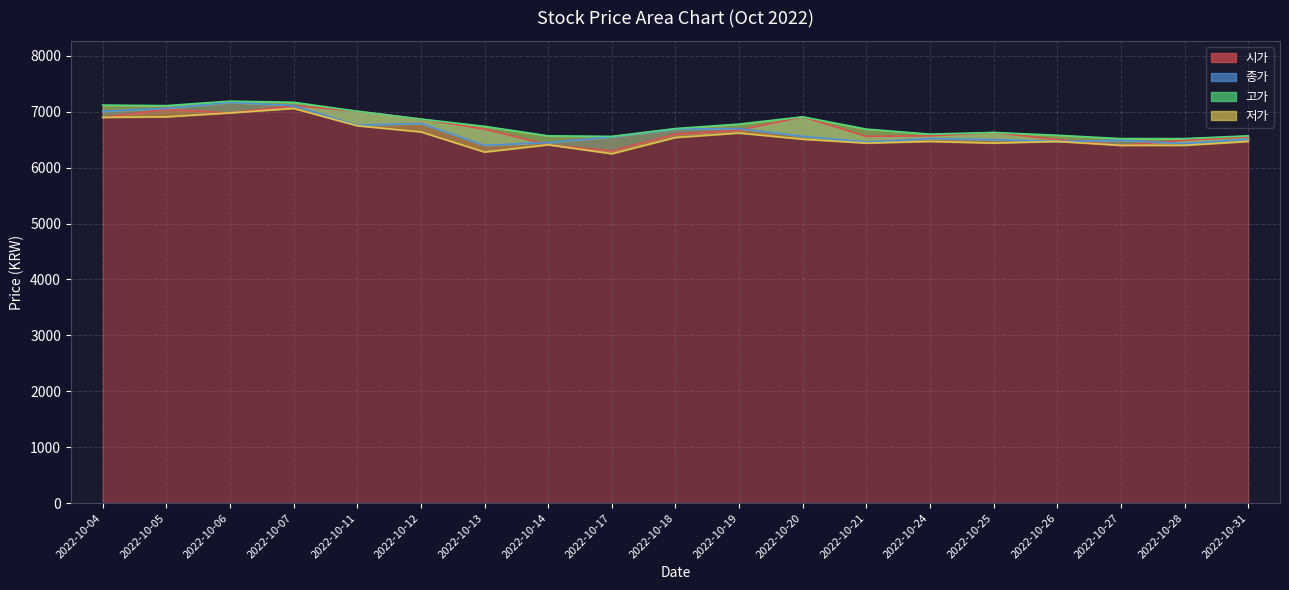

What is the minimum value for 고가?

6520